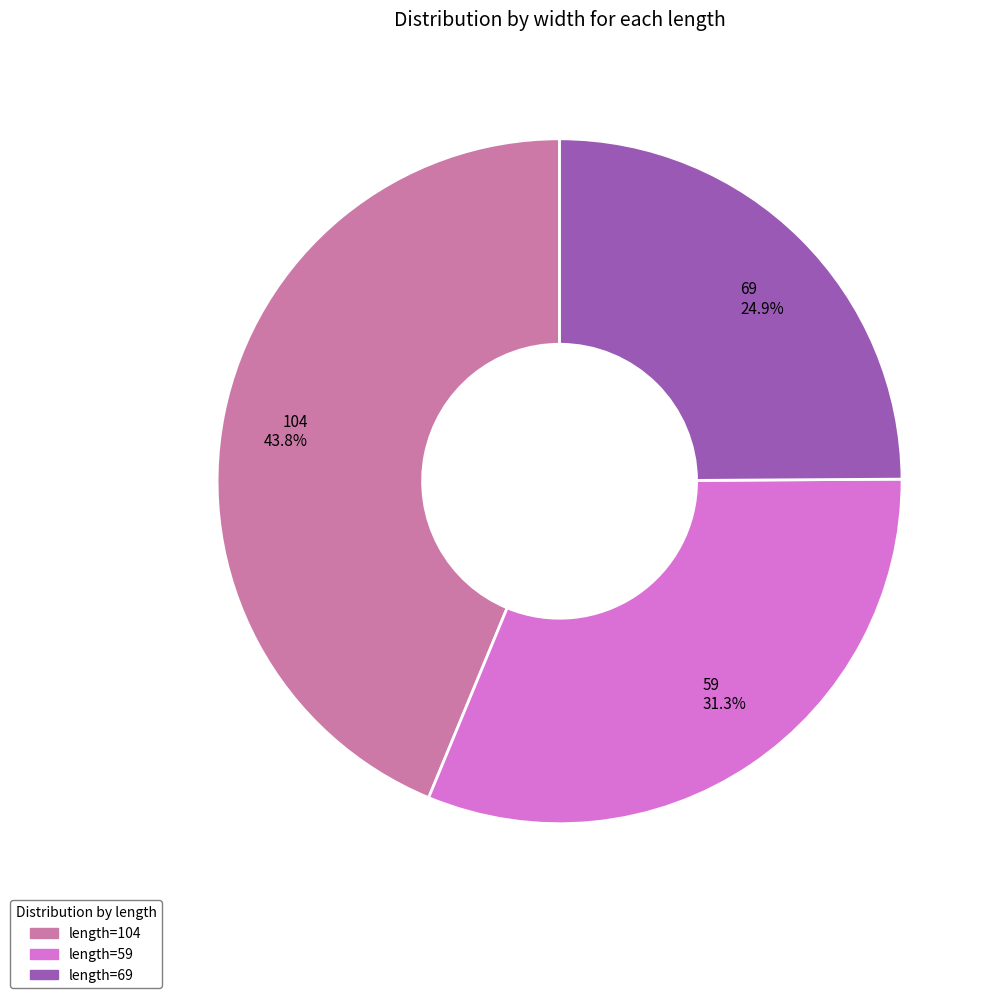

Rank the categories by value from highest to lowest.

length=104, length=59, length=69